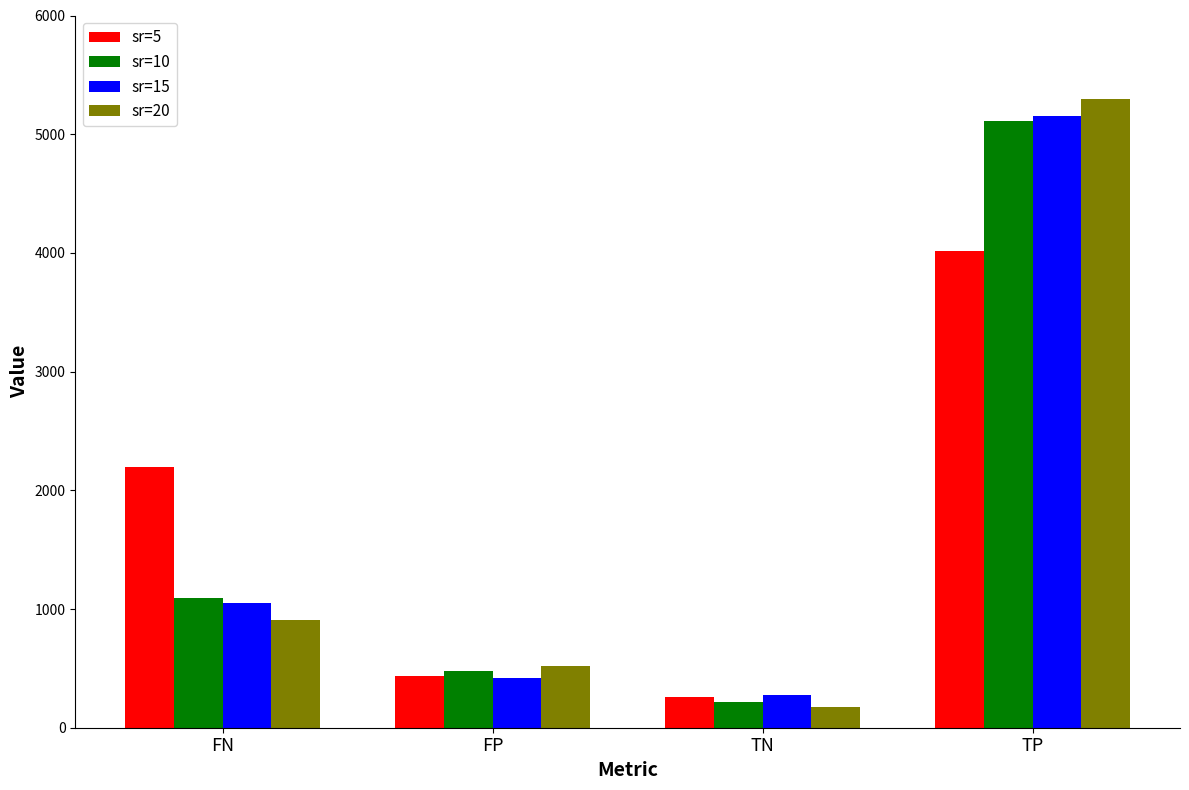

What is the spread (max minus min) of values at FN?

1285.5